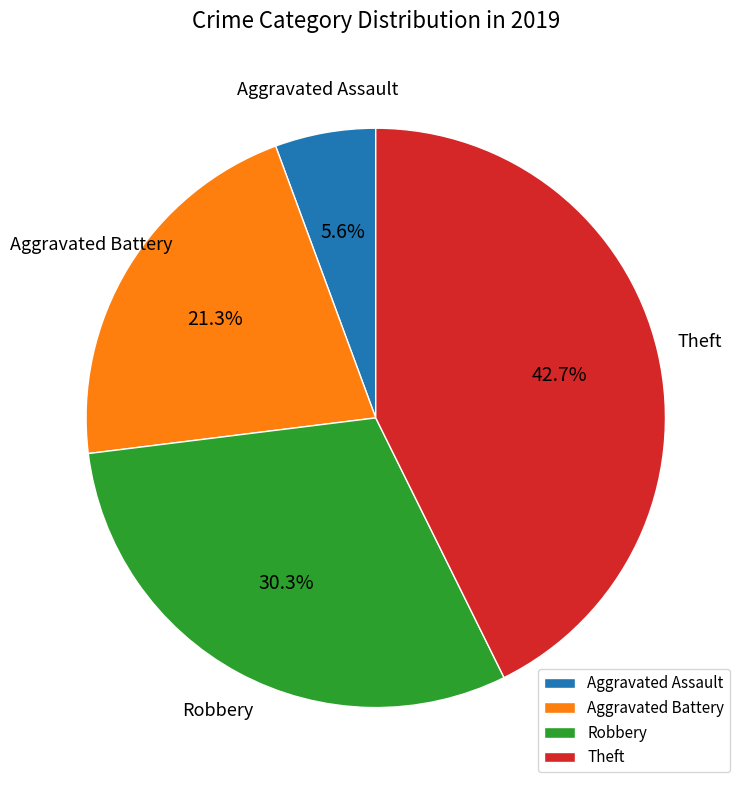

Rank the categories by value from lowest to highest.

Aggravated Assault, Aggravated Battery, Robbery, Theft